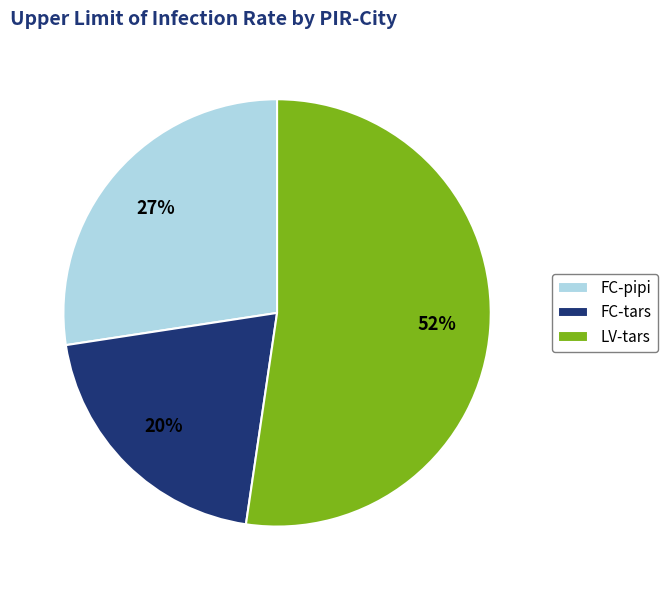

Combined, do FC-tars and LV-tars account for over 50%?

Yes